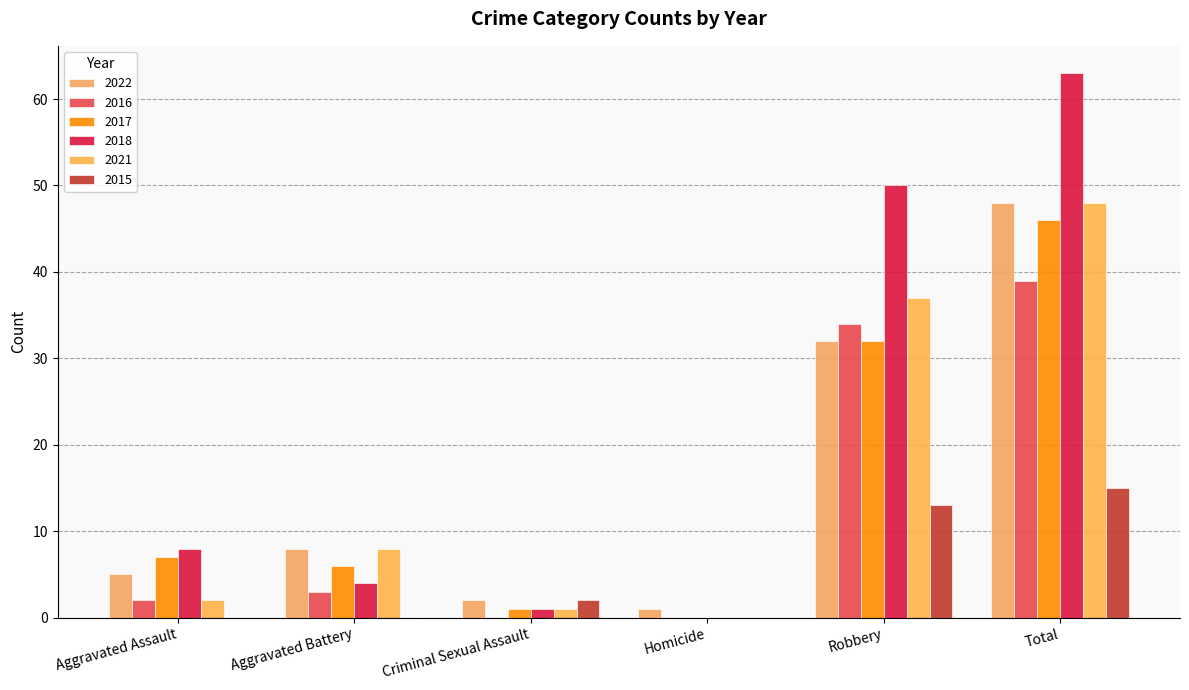

Is the value of 2022 at Aggravated Assault greater than the value of 2021 at Aggravated Assault?

Yes